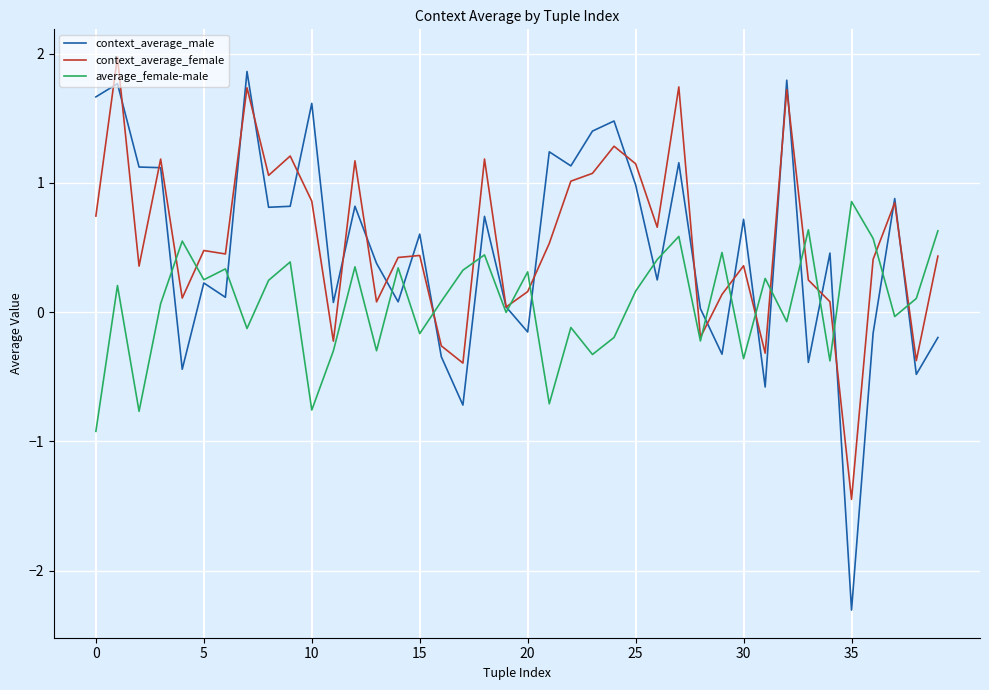

Rank the series by their maximum value, from lowest to highest.

average_female-male, context_average_male, context_average_female